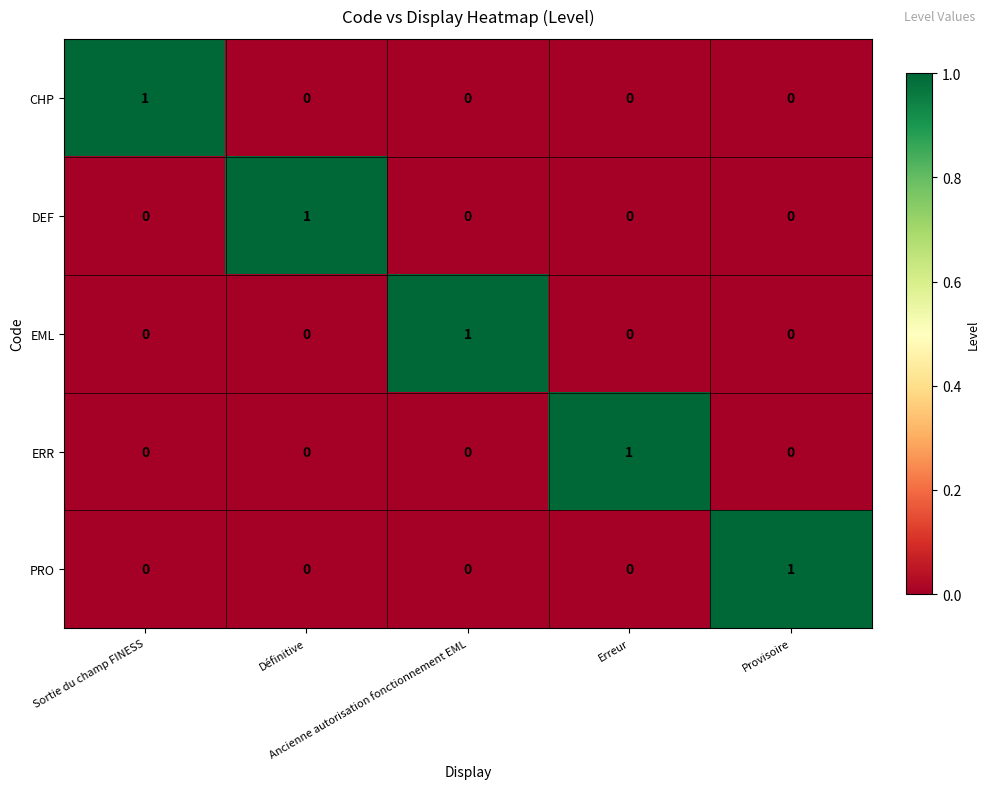

At how many categories does at least one series exceed 0?

5